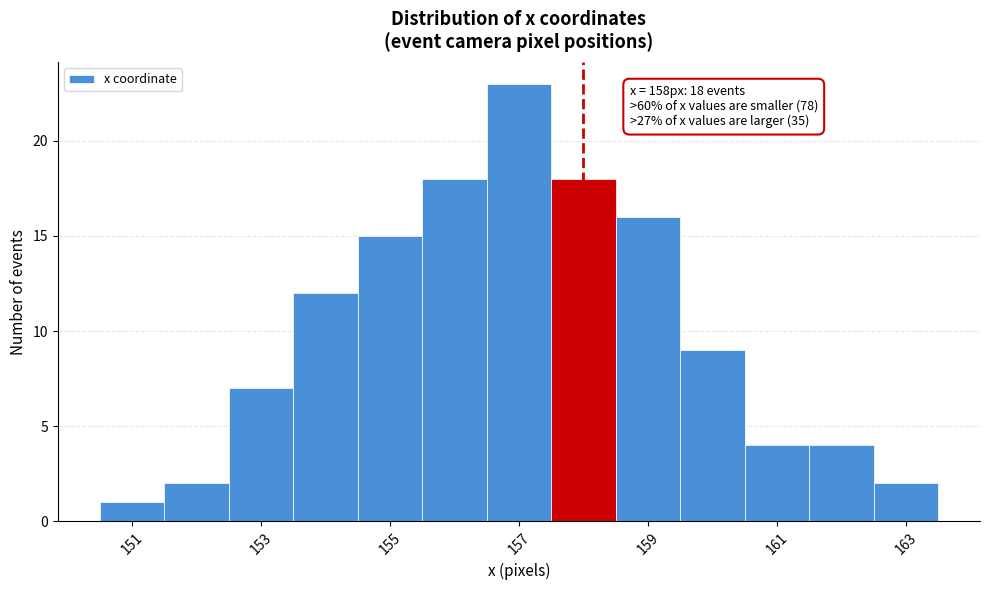

Over which range of the x-axis is the bar tallest?

156.5 to 157.5